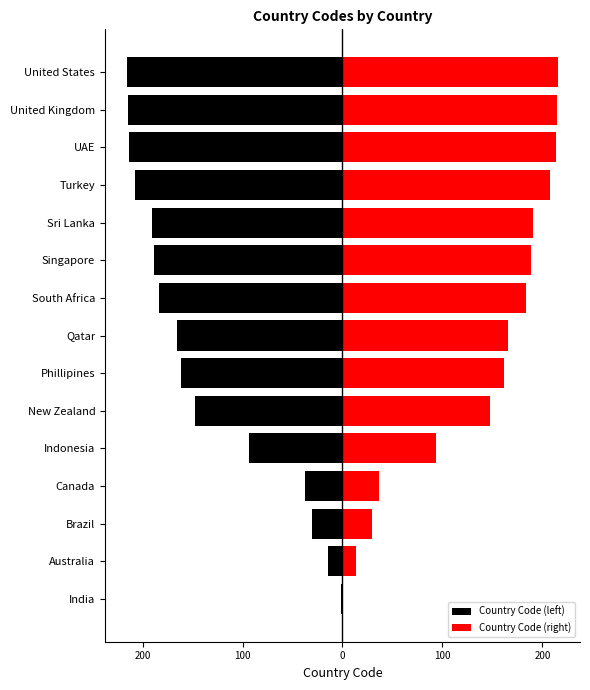

True or false: Country Code (left) has a value of -132 at 10.

False